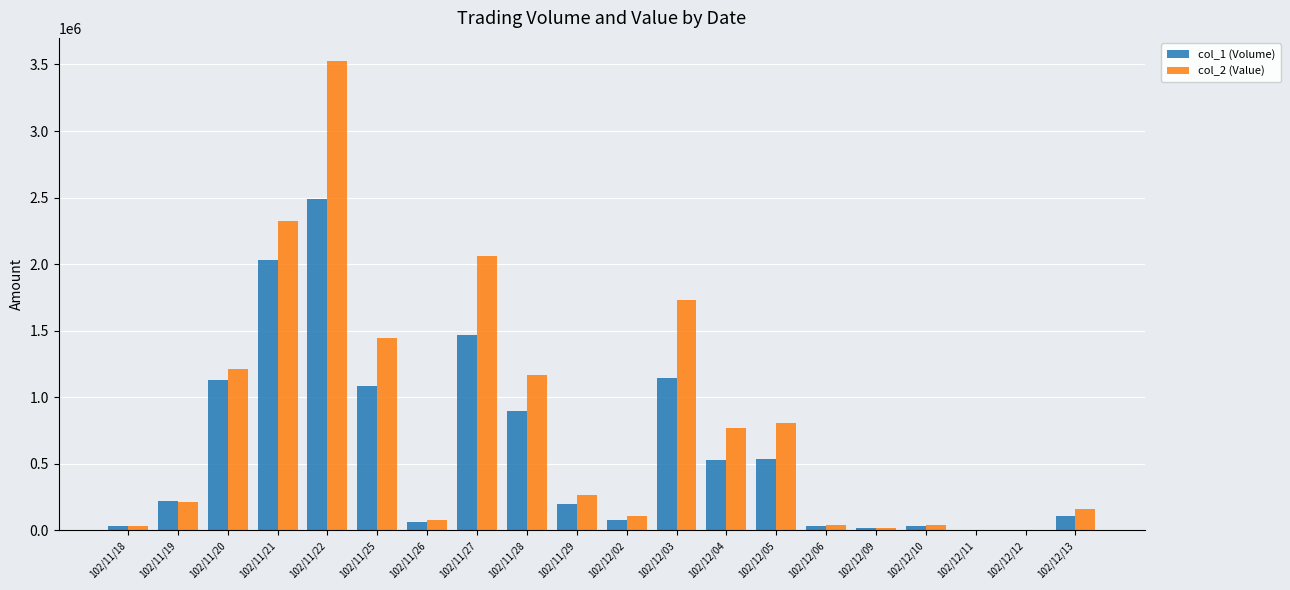

How many series are shown in this chart?

2